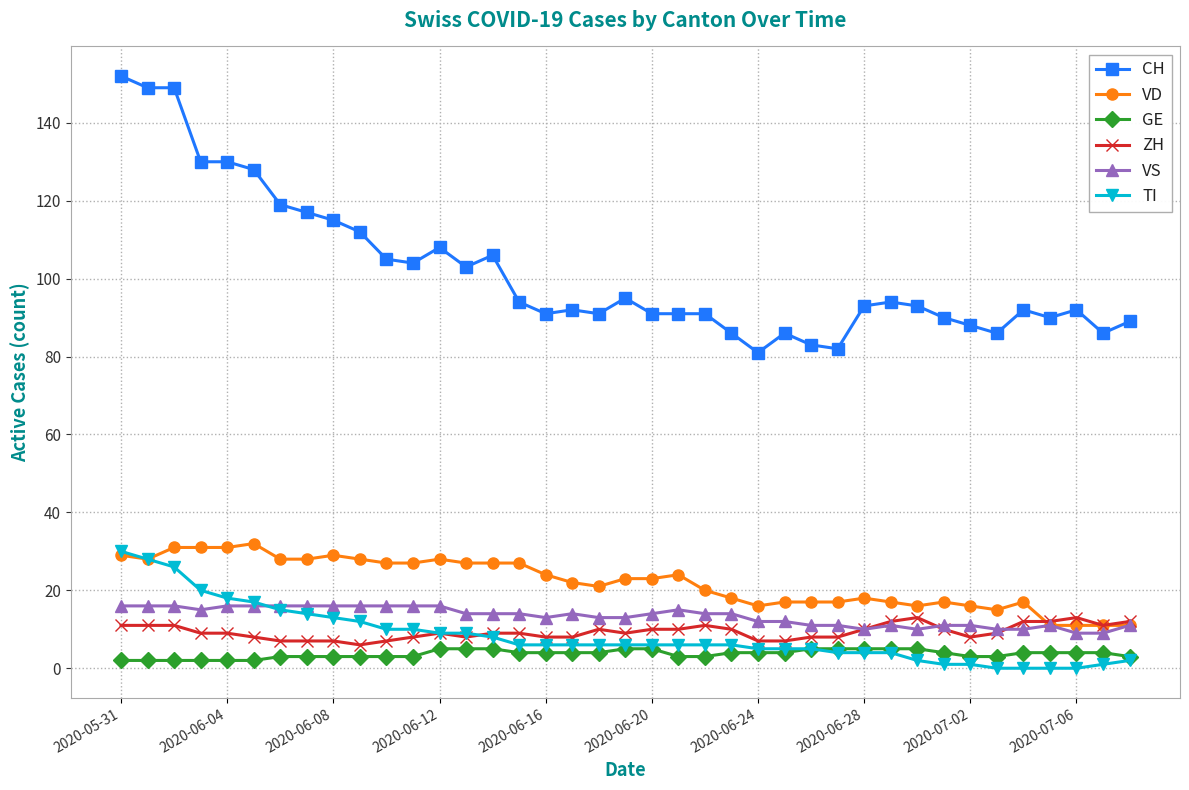

What is the maximum value shown in the chart?

152